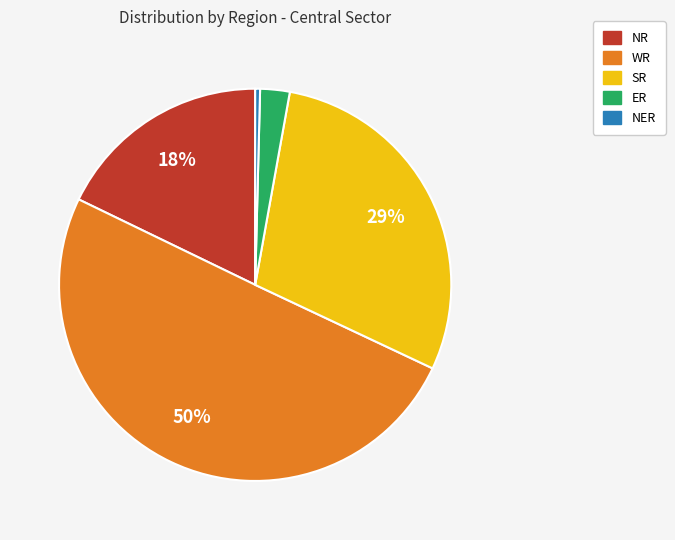

Rank the categories by value from highest to lowest.

WR, SR, NR, ER, NER